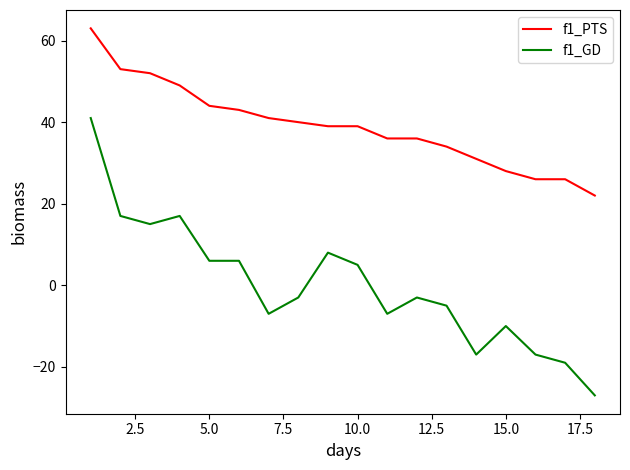

What is the maximum value shown in the chart?

63